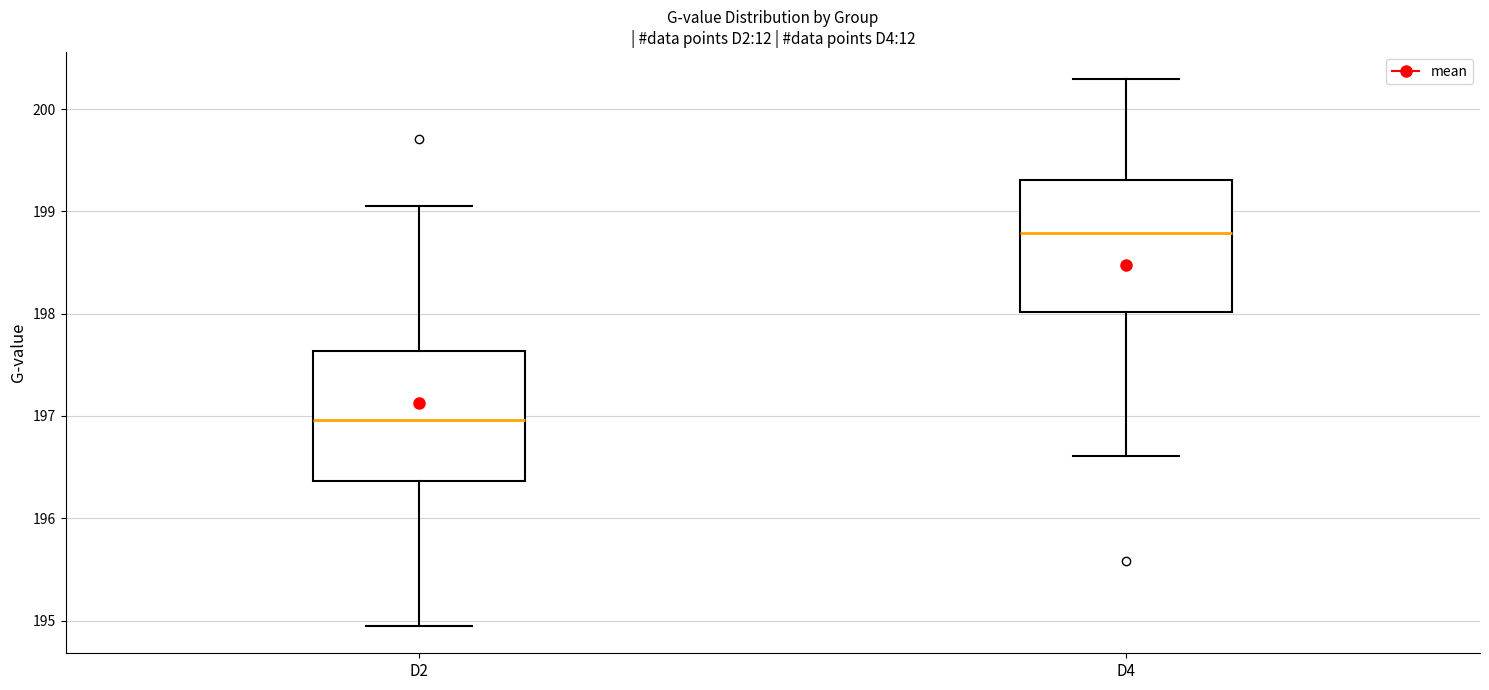

Reading left to right, read every box against the y-axis: the position of its median line, the range the box covers, and the ends of its whiskers. The values are not printed on the chart, so give them approximately, as read against the axis.

D2: median 197.0, box 196.4 to 197.6, whiskers 194.9 to 199.1
D4: median 198.8, box 198.0 to 199.3, whiskers 196.6 to 200.3